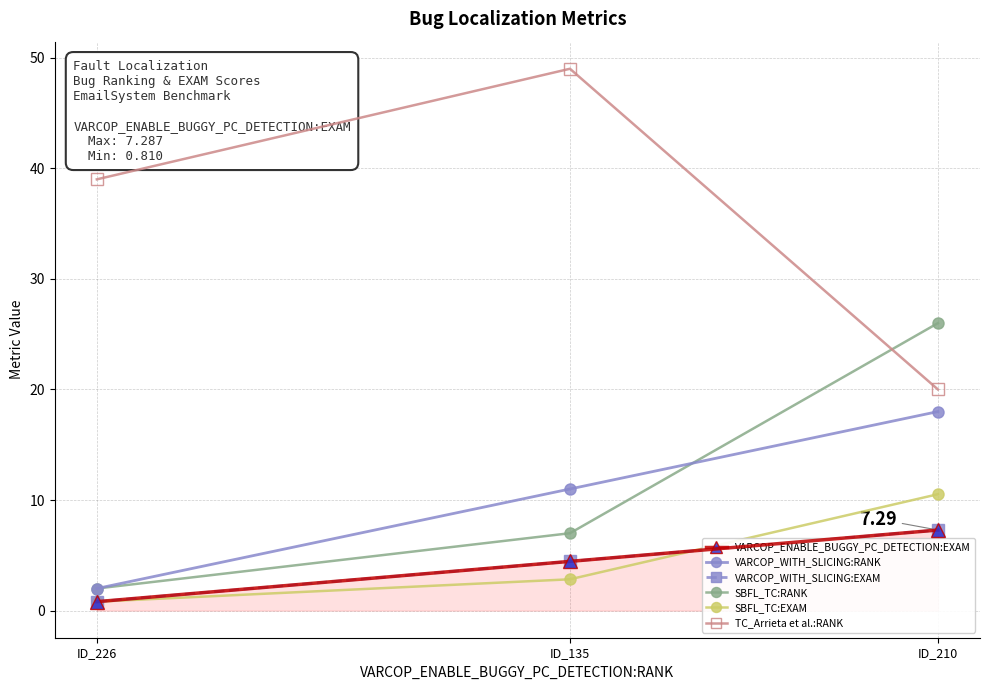

What is the difference between the VARCOP_WITH_SLICING:RANK values at ID_210 and ID_135?

7.0